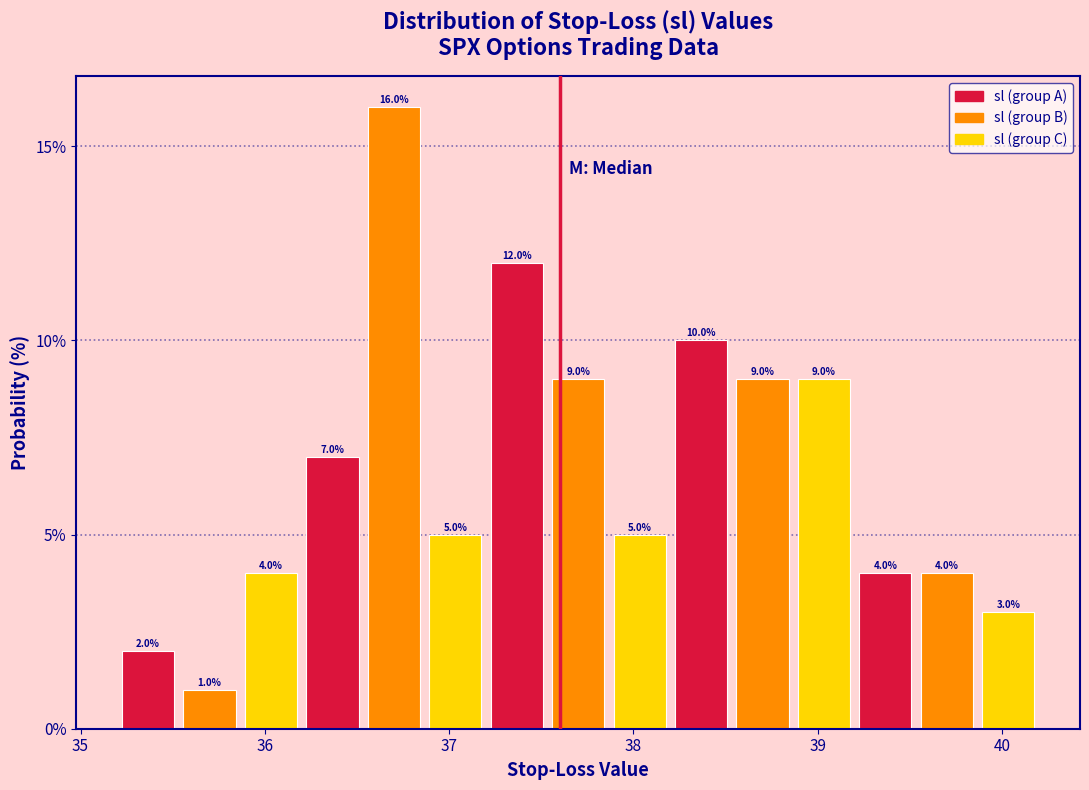

Around what value on the x-axis is the tallest bar? Give the approximate position of its centre, as read against the axis.

36.7